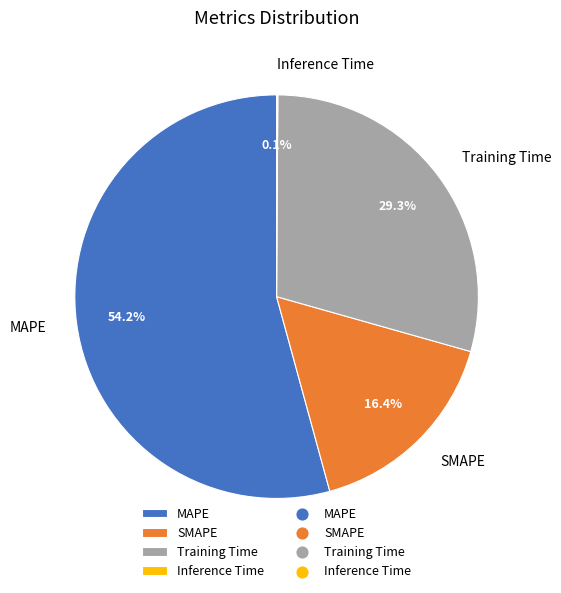

To the nearest percent, what is the difference between the largest and smallest slice percentages?

54%